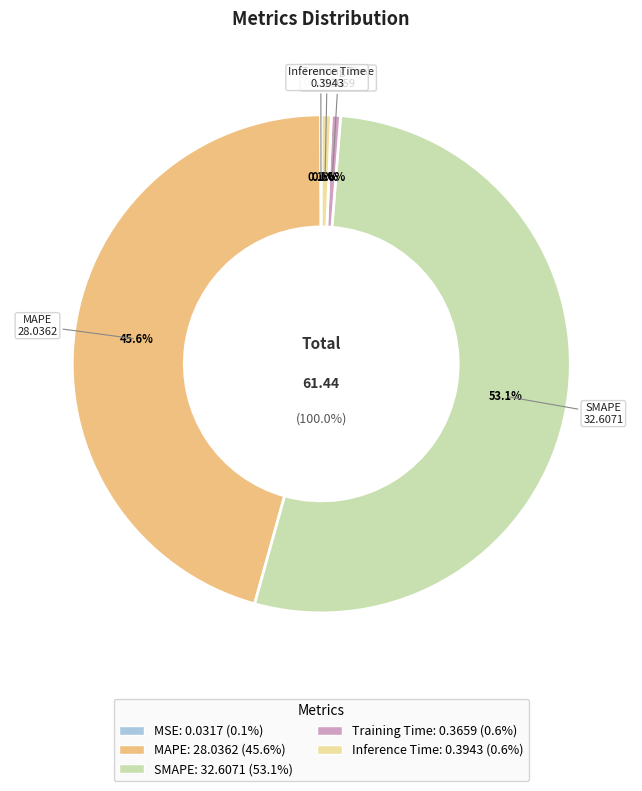

The Training Time slice represents 12% of the pie. True or false?

False